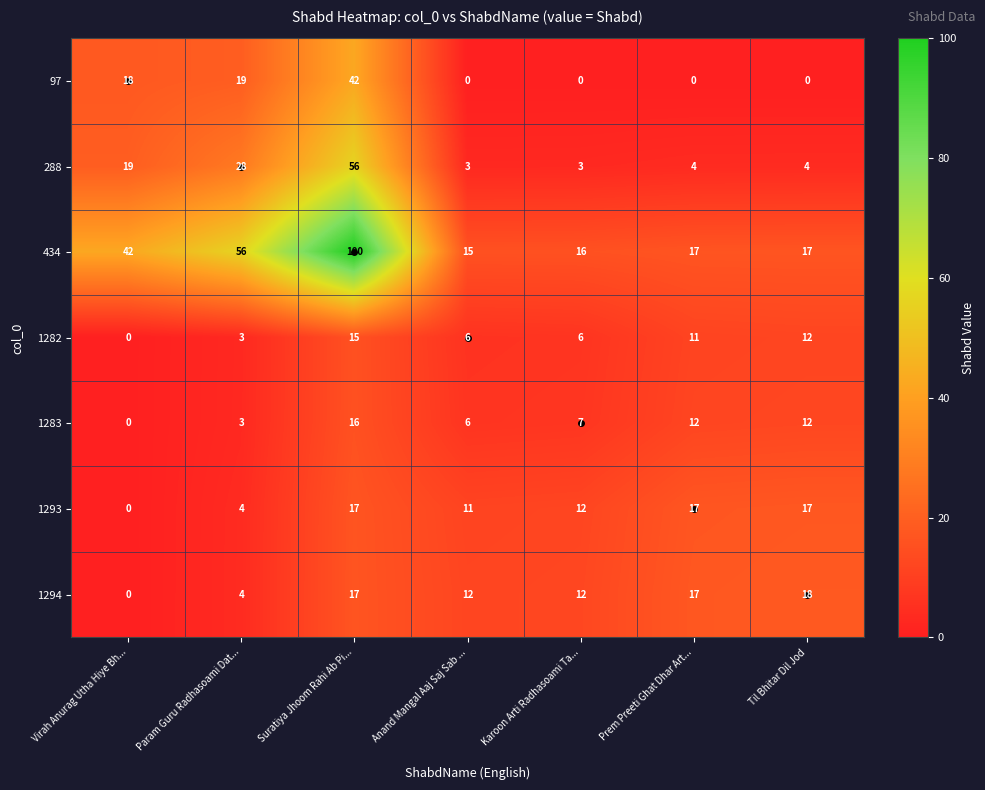

What is the difference between the maximum and minimum values in the 1293 series?

17